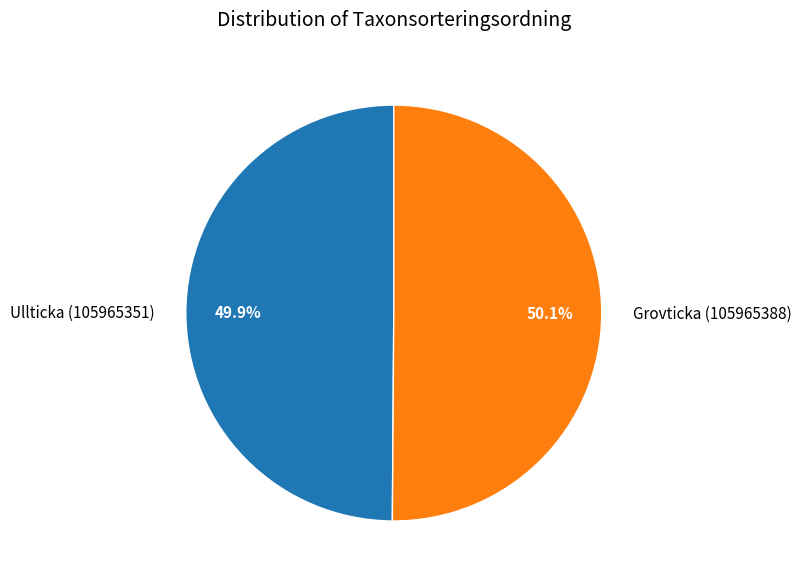

Does any single category account for the majority?

Yes